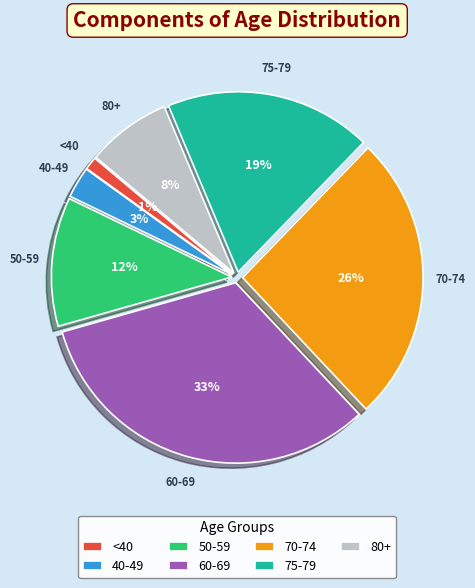

Combined, do 75-79 and 60-69 account for over 50%?

Yes